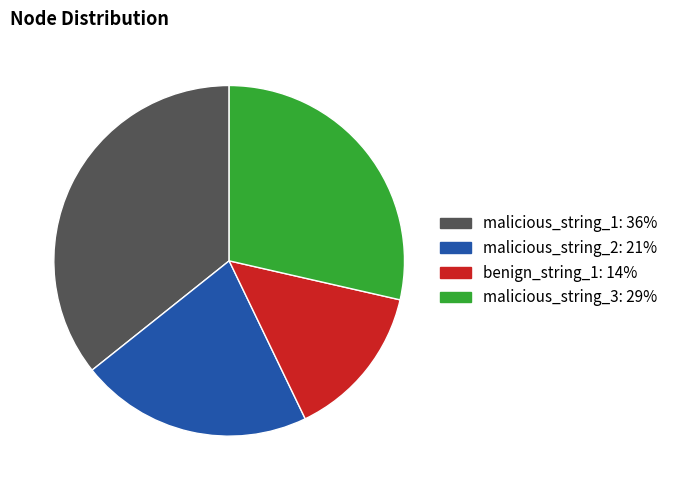

Which category has the smallest portion of the pie?

benign_string_1